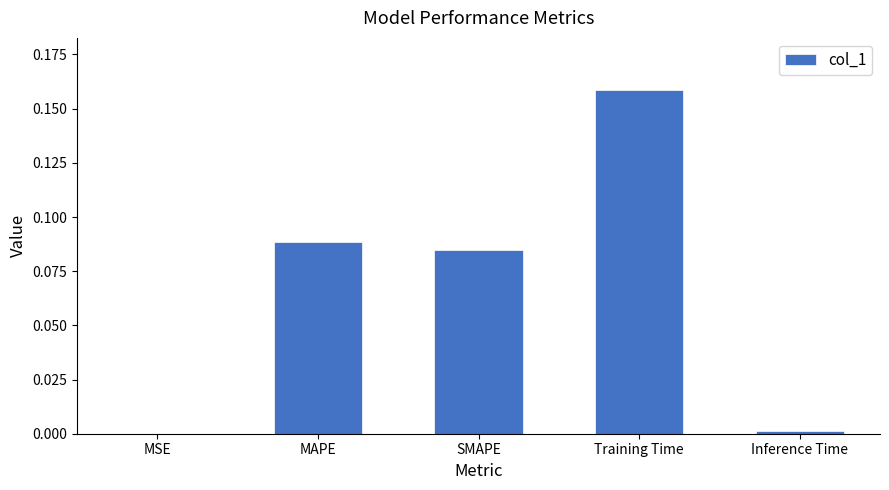

What is the sum of all values?

0.3